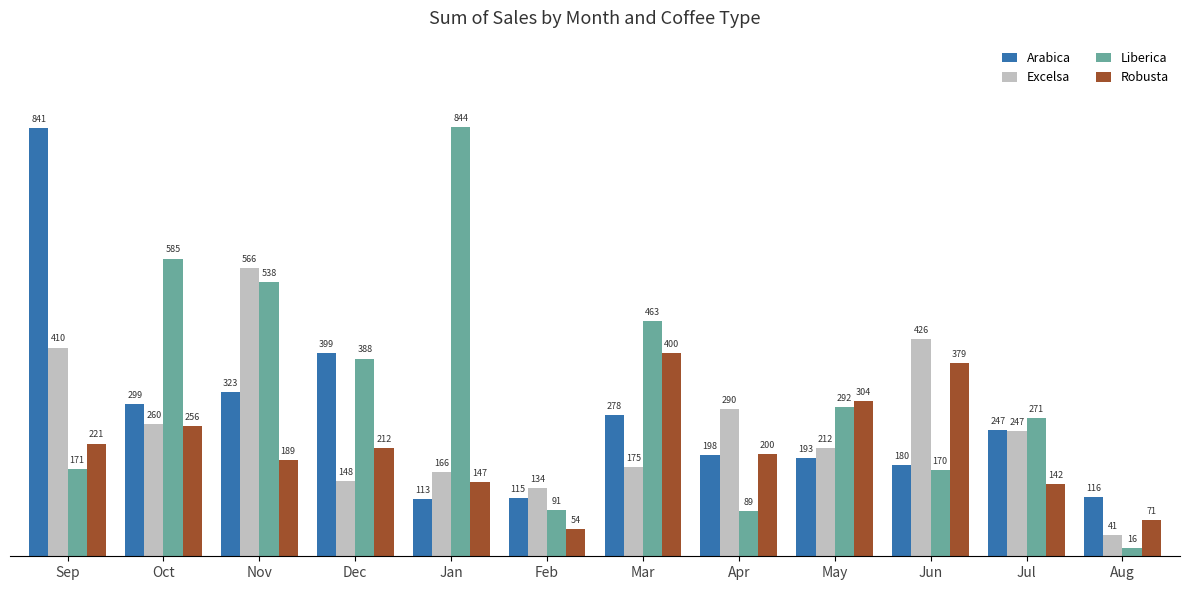

Rank the series at Dec from highest to lowest value.

Arabica, Liberica, Robusta, Excelsa